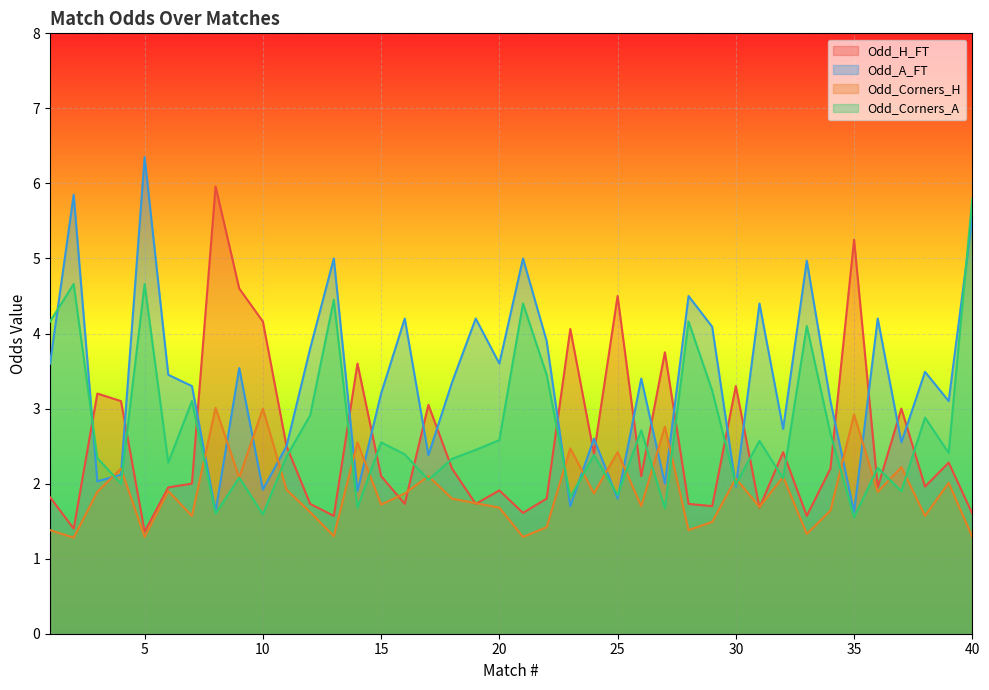

What is the total value across all series at 8?

12.2